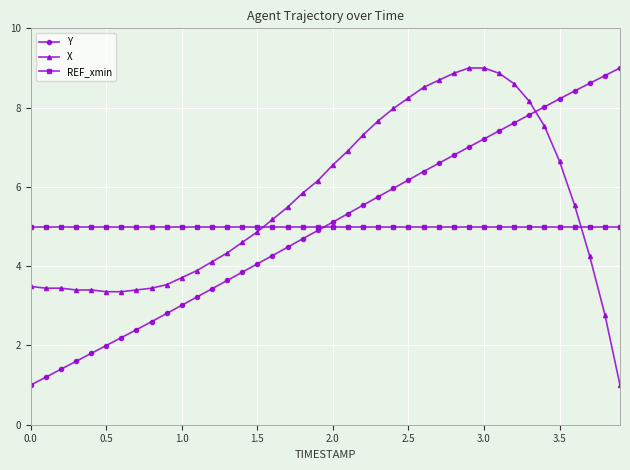

What is the maximum value for X?

9.0